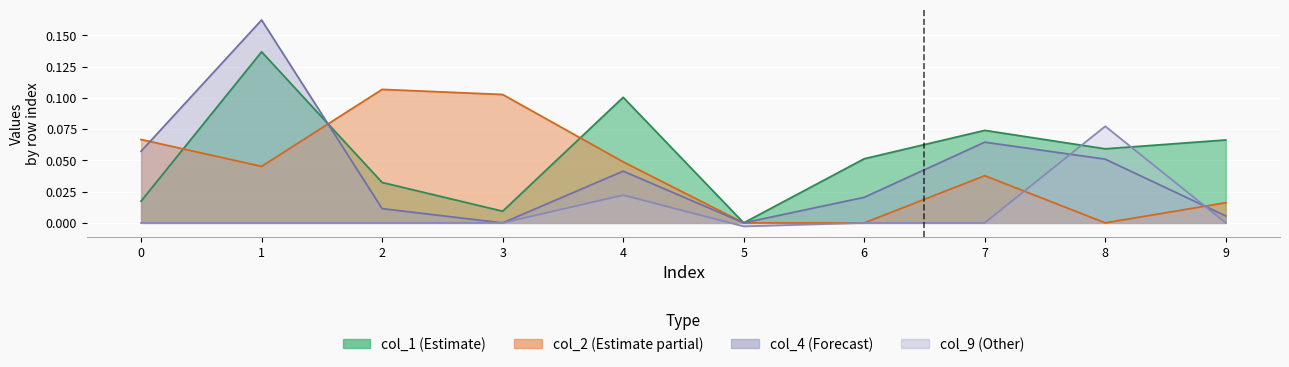

Which category has the lowest value in the col_9 series?

5